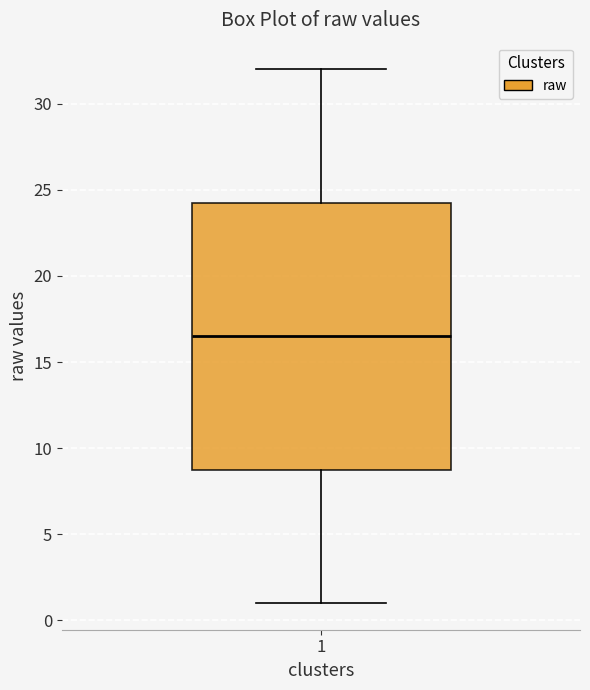

Read this box plot against the y-axis: the position of the median line, the range covered by the box, and the ends of both whiskers. The values are not printed on the chart, so give them approximately, as read against the axis.

median 16.5, box 9.0 to 24.5, whiskers 1.0 to 32.0